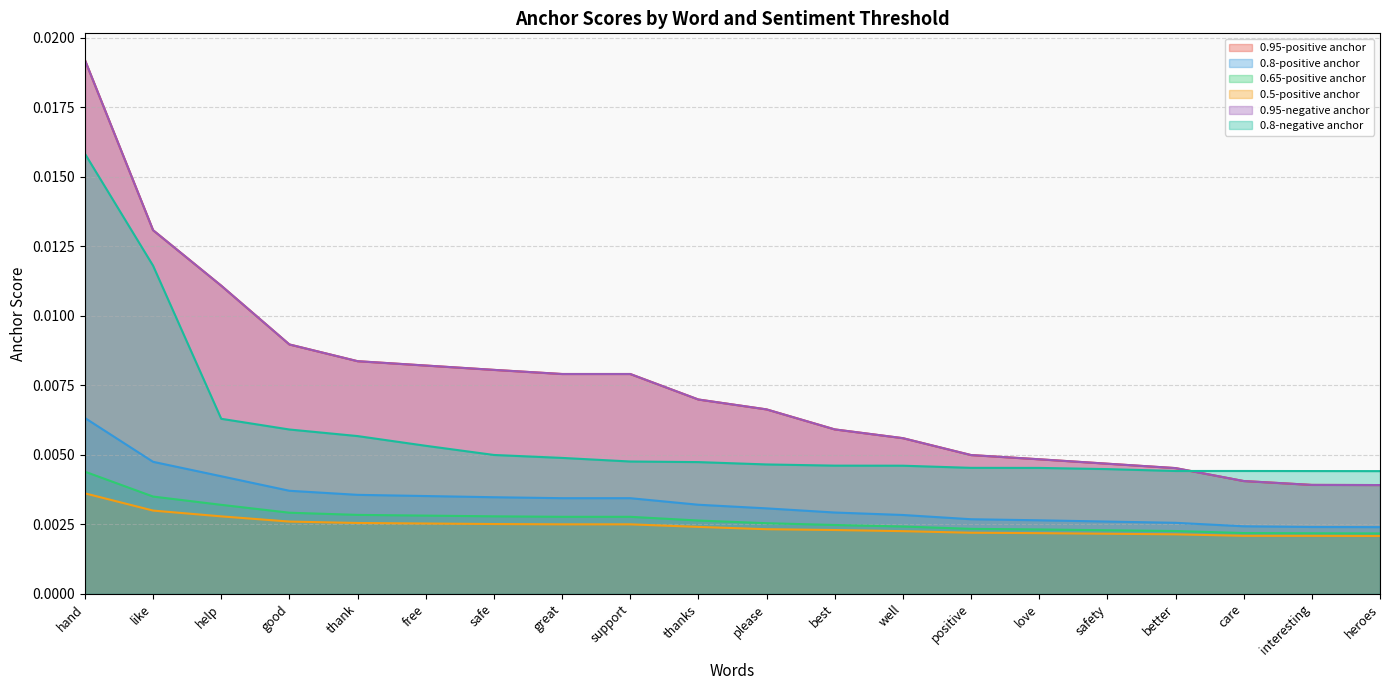

What is the label of the 9th point from the left?

support